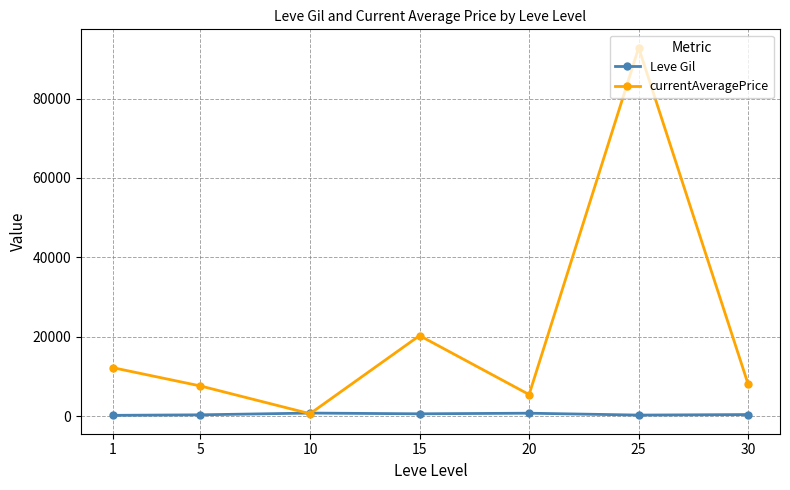

At which category is the sum across all series the highest?

25